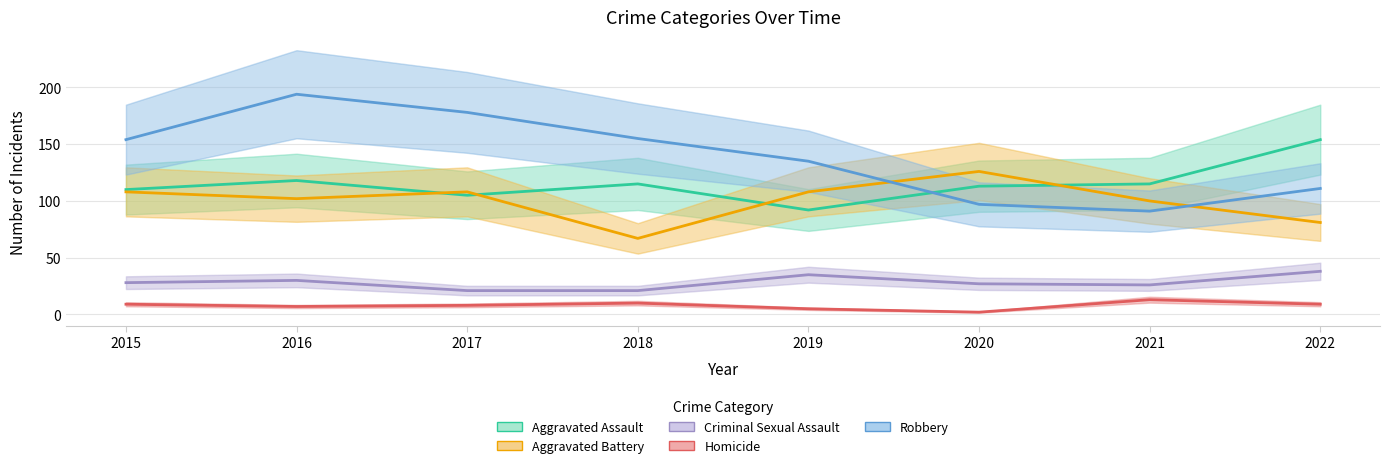

Which has a higher value, 2016 or 2021?

2016